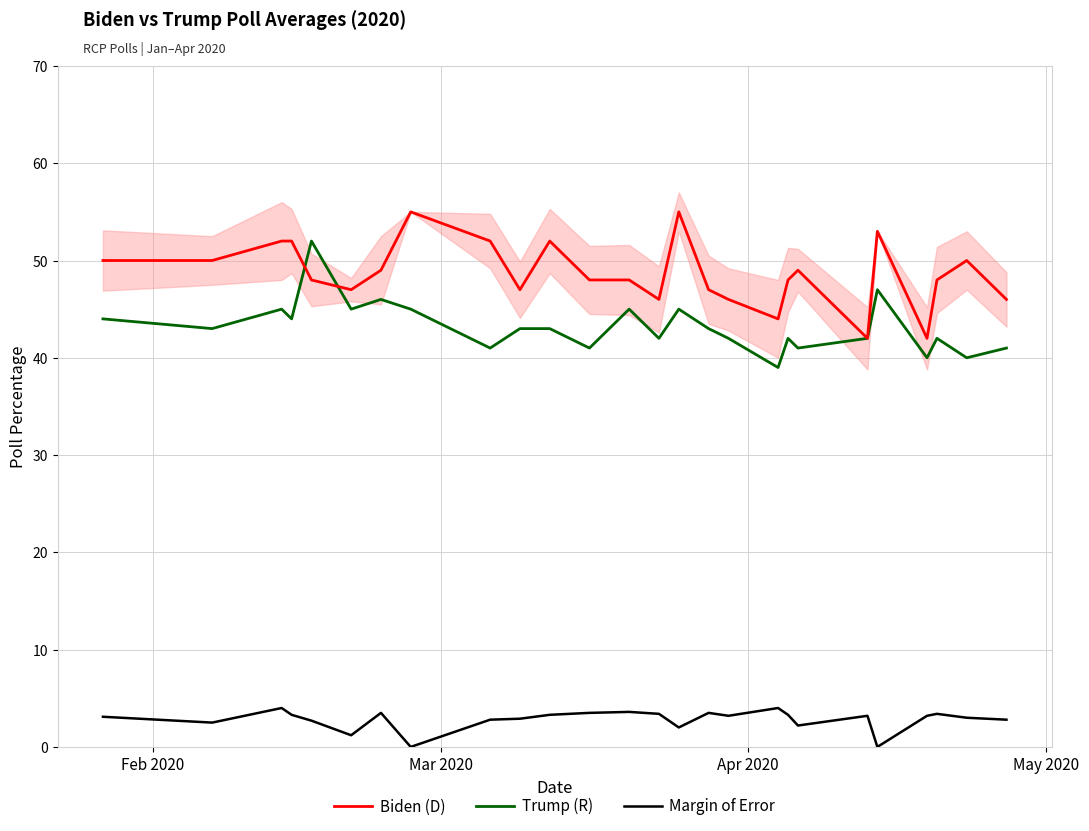

Which series has the largest range (max minus min)?

Biden (D)